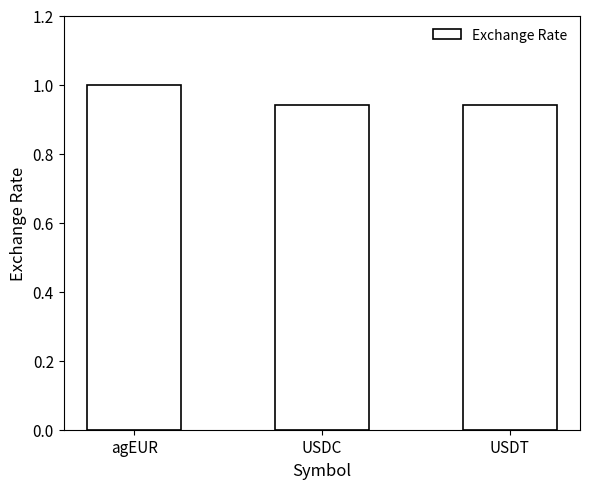

Count the values in the range 0 to 1.

3